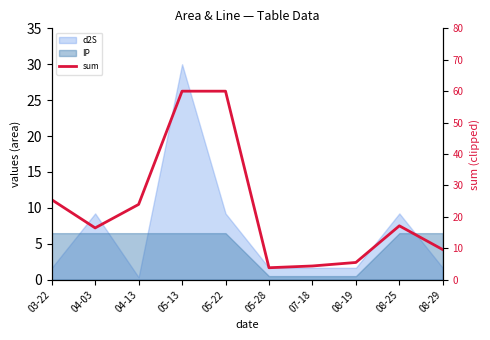

Which label corresponds to the smallest value in the chart?

05-28